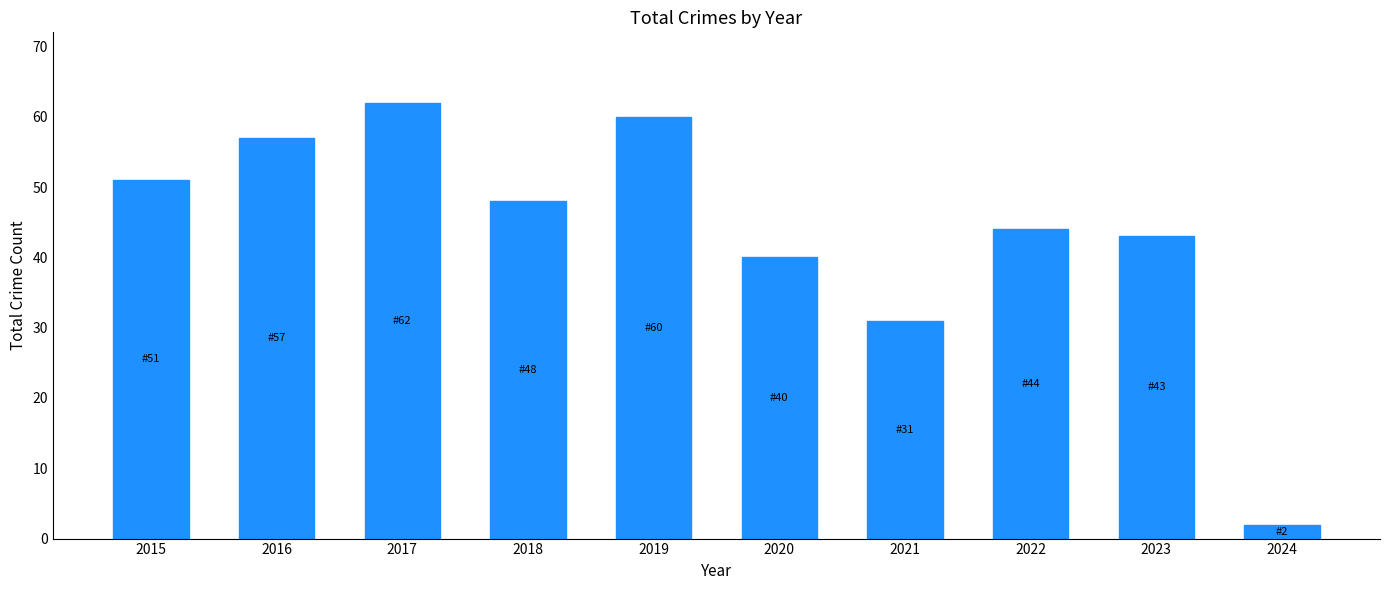

At which category does the chart reach its peak across all series?

2017